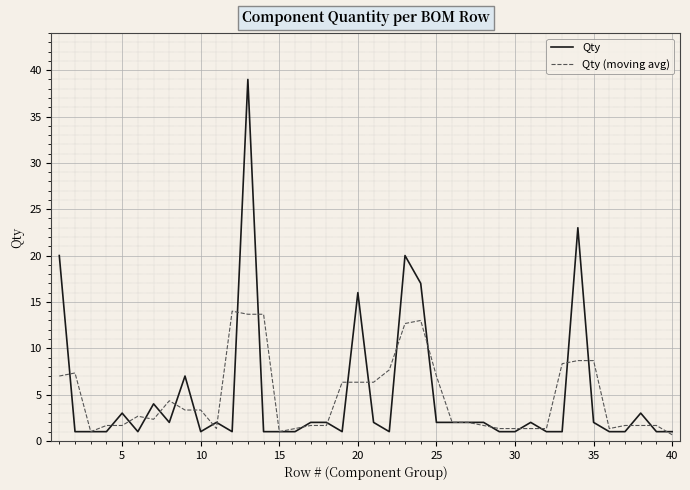

What is the greatest value displayed?

39.0